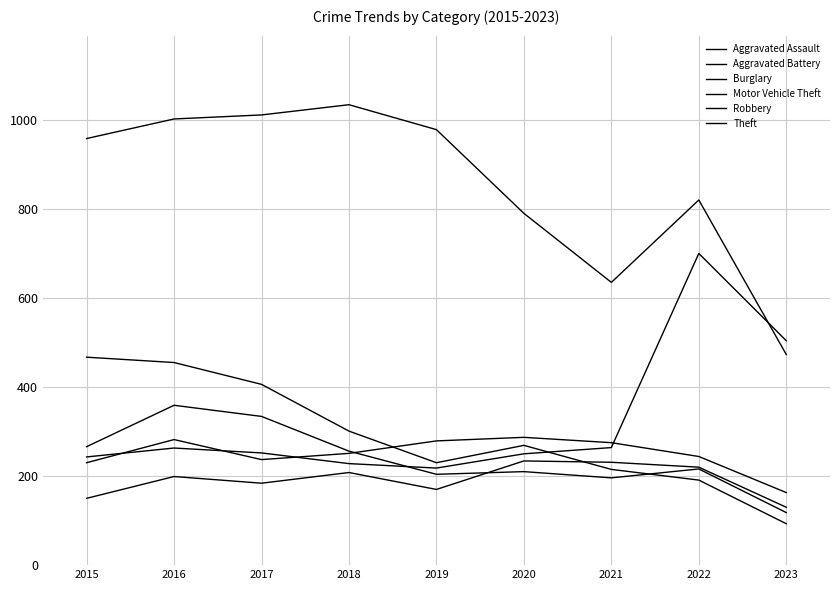

Rank the categories by Aggravated Battery value from highest to lowest.

2020, 2016, 2019, 2021, 2018, 2022, 2017, 2015, 2023